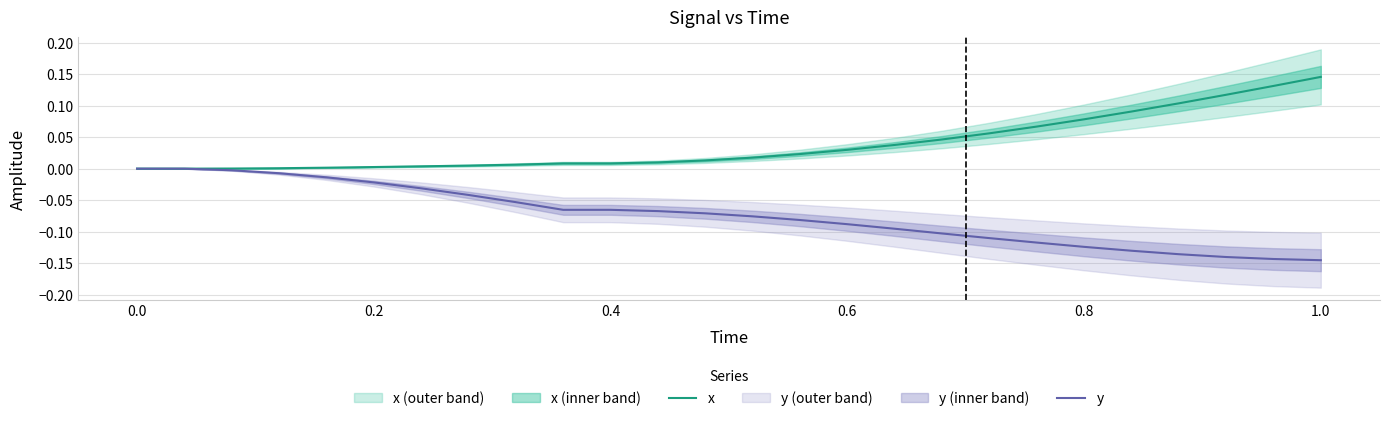

How many lines are shown in the chart?

2